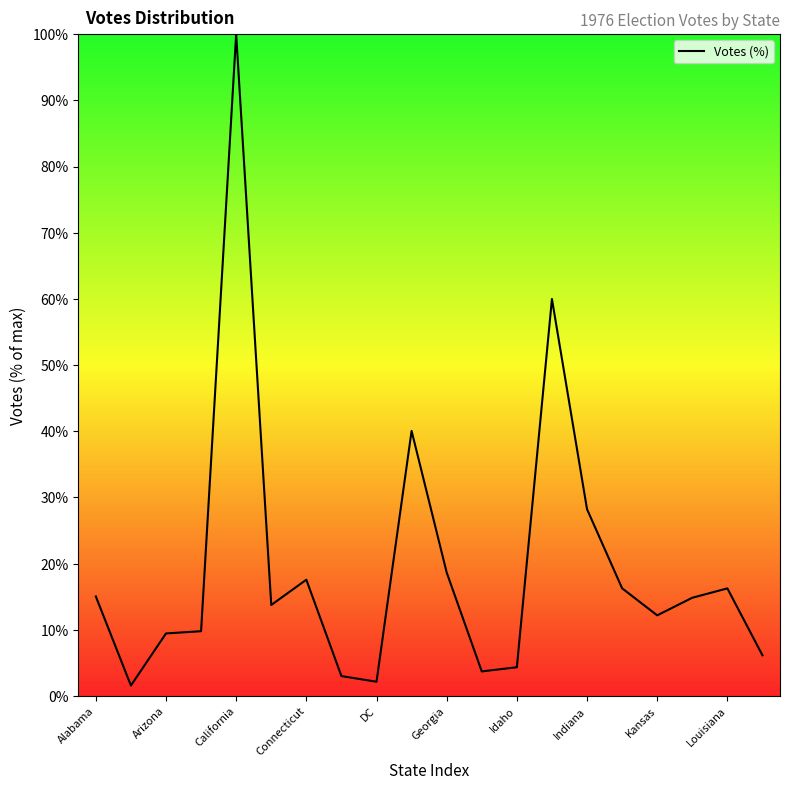

What is the smallest value displayed?

1.6